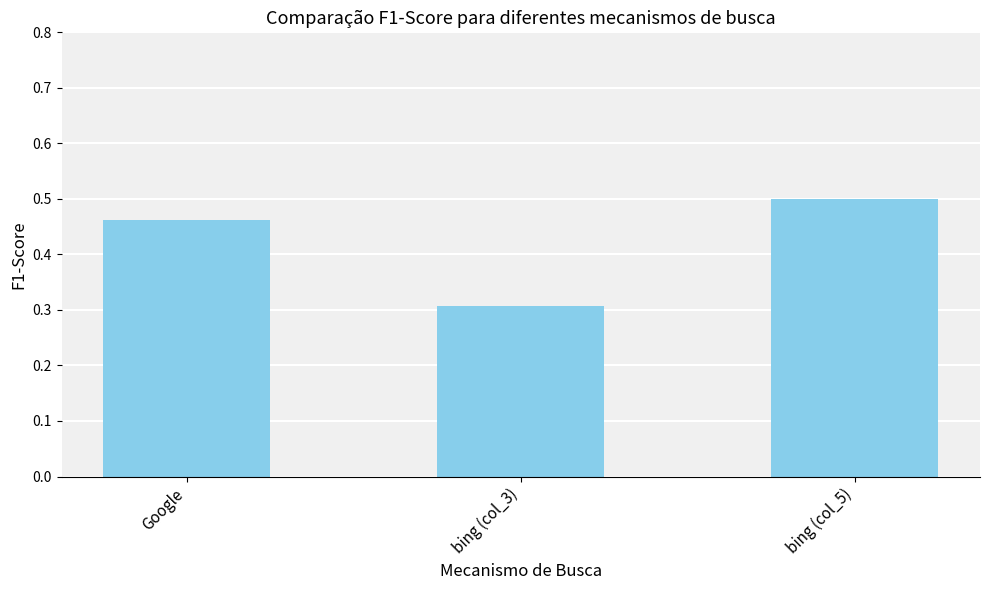

What is the label of the 3rd bar from the left?

bing (col_5)